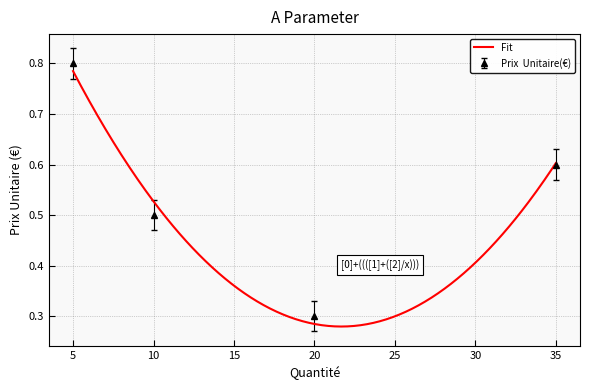

How many values are between 0 and 1?

4